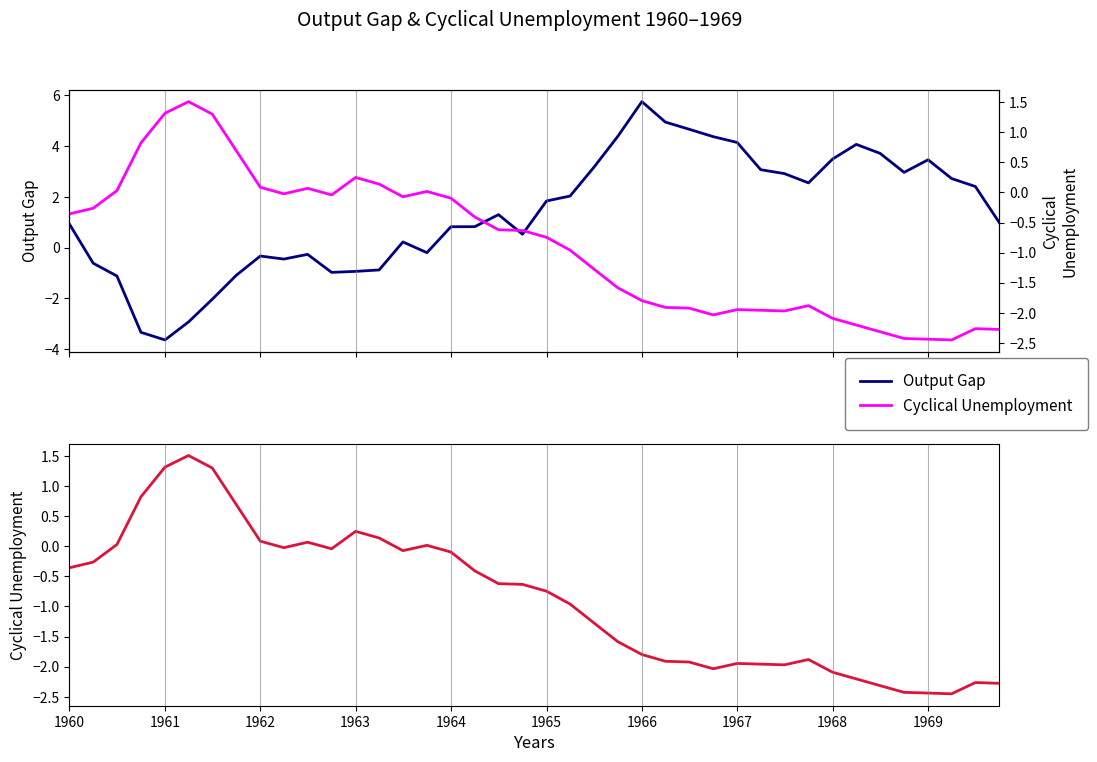

How many lines are shown in the chart?

2